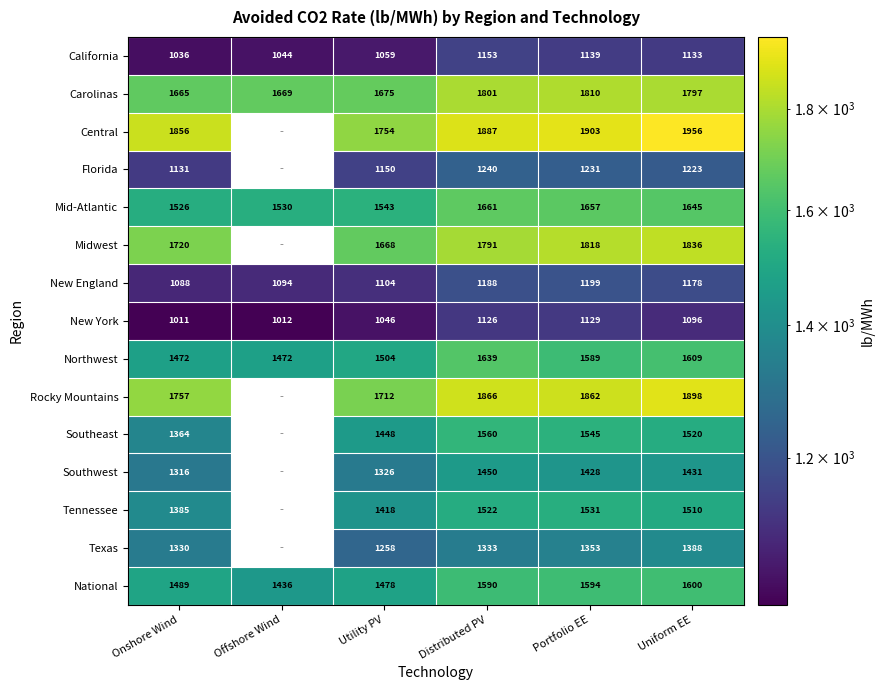

Which series changed the most between Distributed PV and Portfolio EE?

Northwest